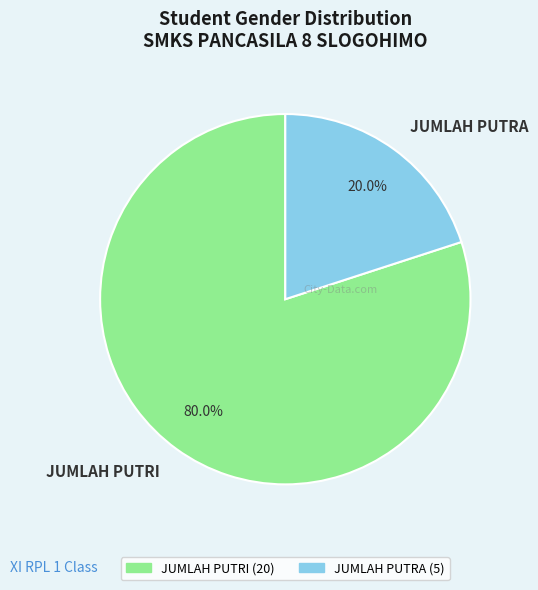

How much of the chart is everything except JUMLAH PUTRI?

20.0%